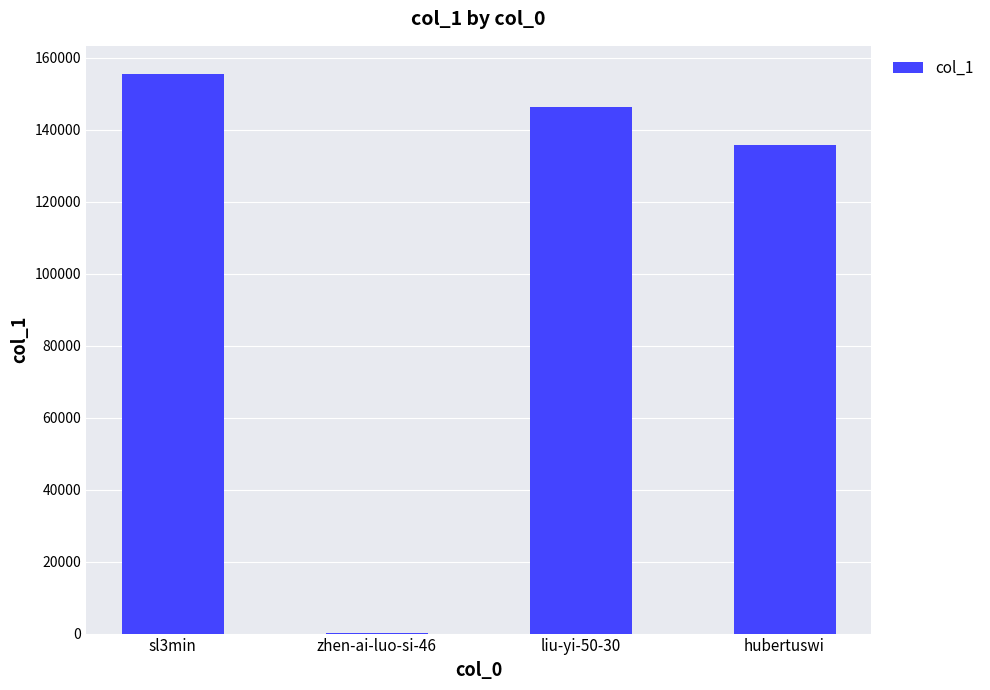

What is the sum of all values?

437578